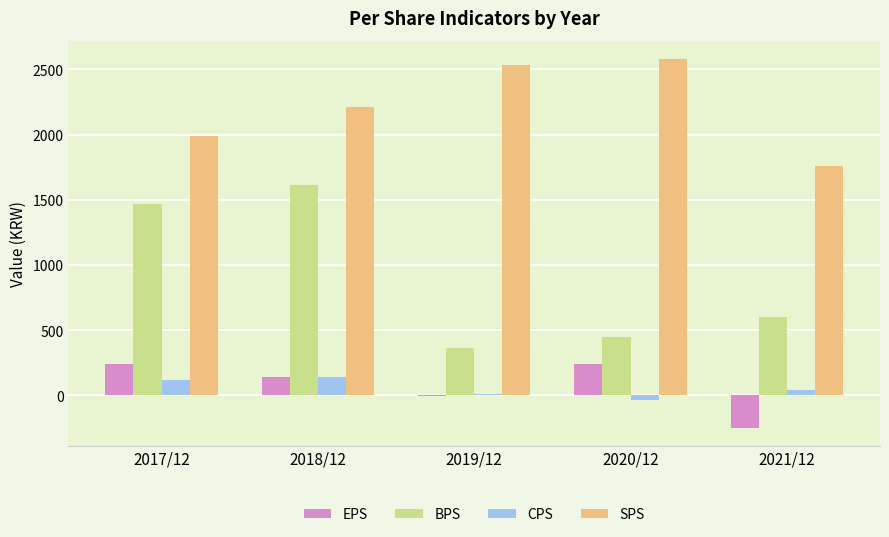

How many series are shown in this chart?

4